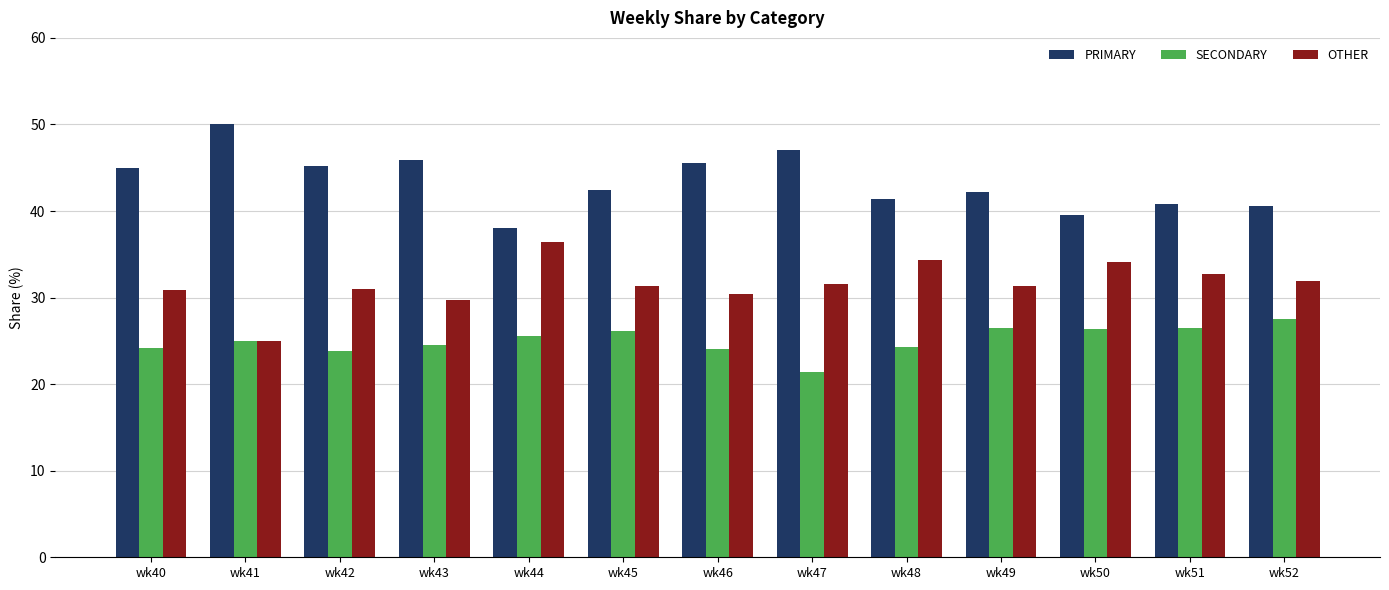

What is the highest value of the OTHER series?

36.4